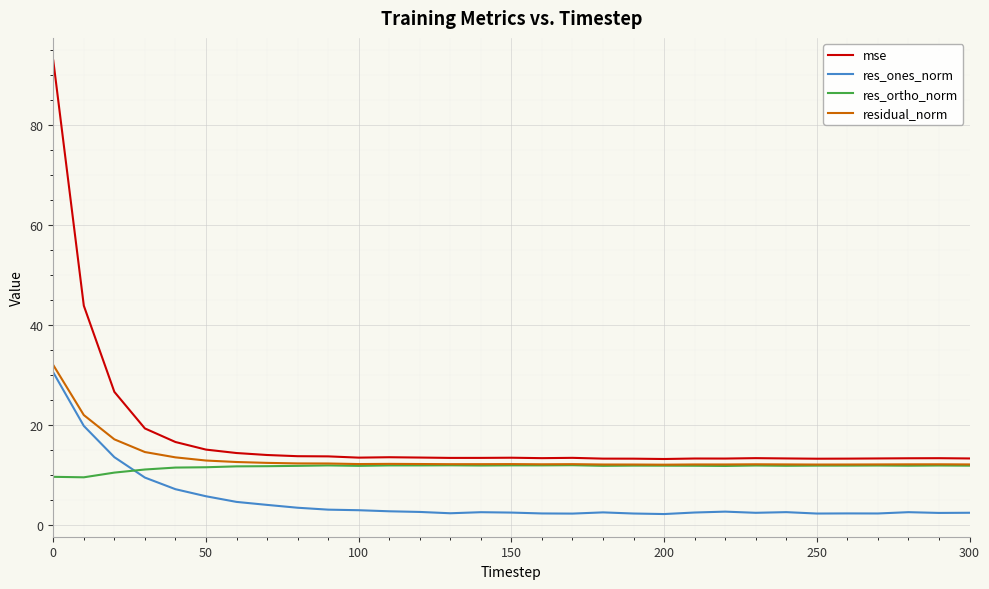

Which series has the widest spread of values?

mse